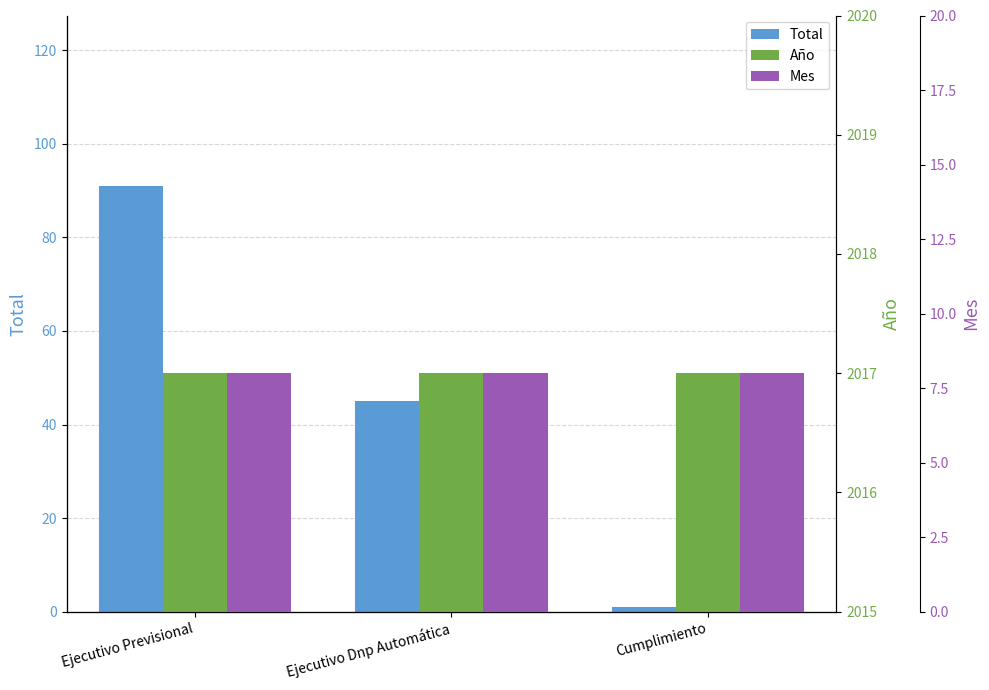

What is the label of the 2nd bar from the right?

Ejecutivo Dnp Automática